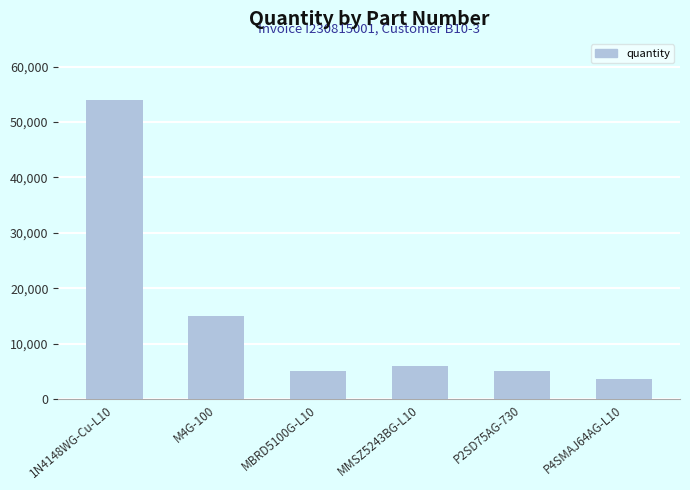

Reading left to right, what are all the values shown in this chart?

54000	15000	5000	6000	5000	3600